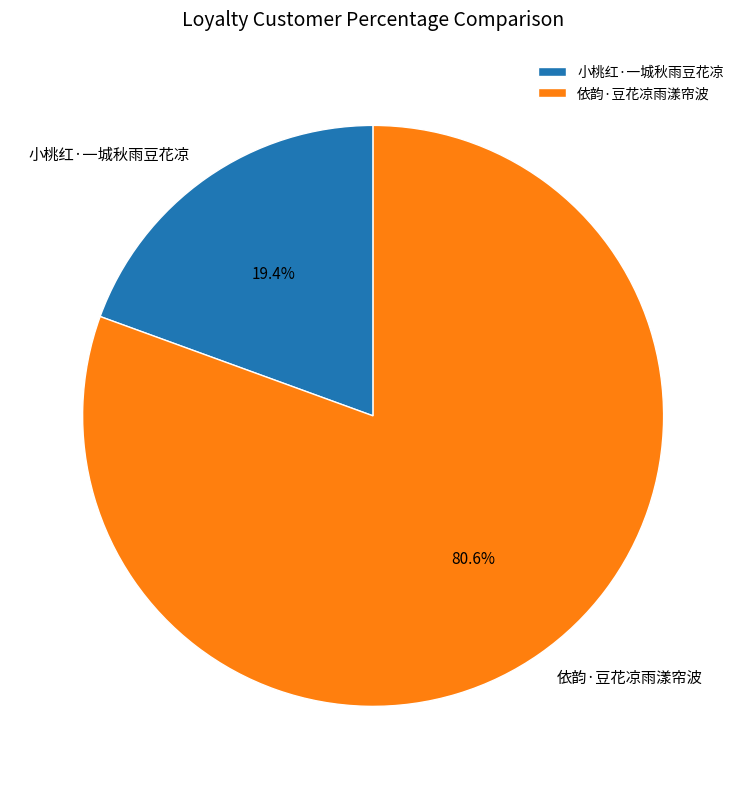

What percentage is the 小桃红·一城秋雨豆花凉 slice, to the nearest percent?

19%